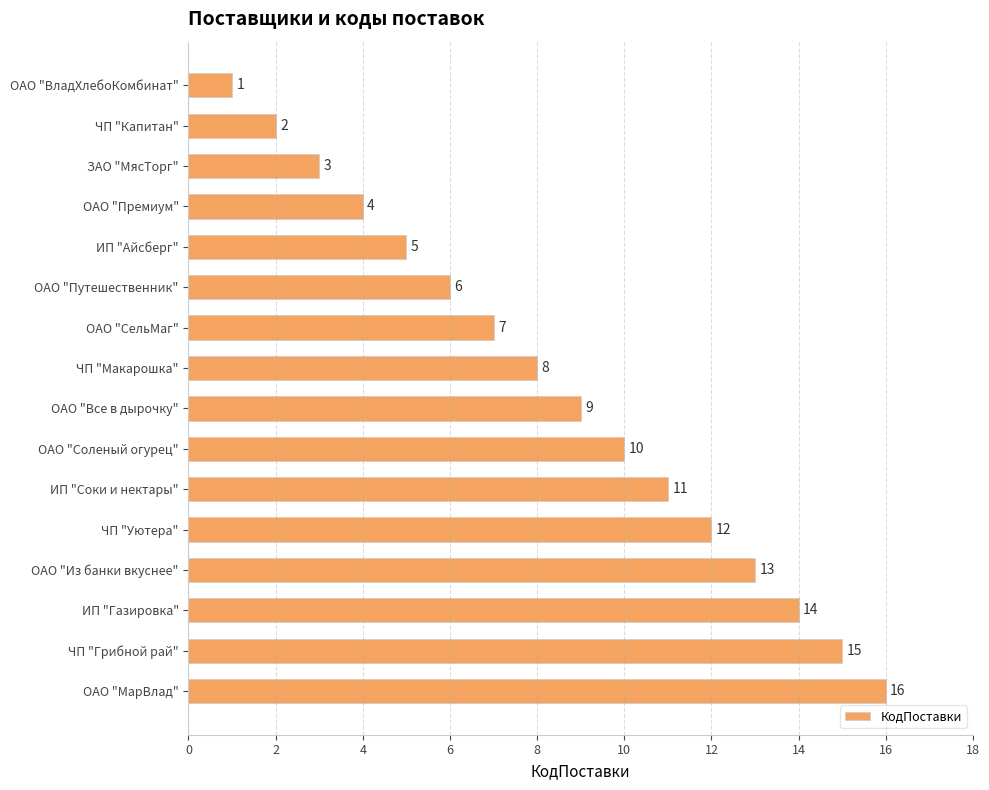

What is the change in value from ЧП "Капитан" to ОАО "Все в дырочку"?

+7